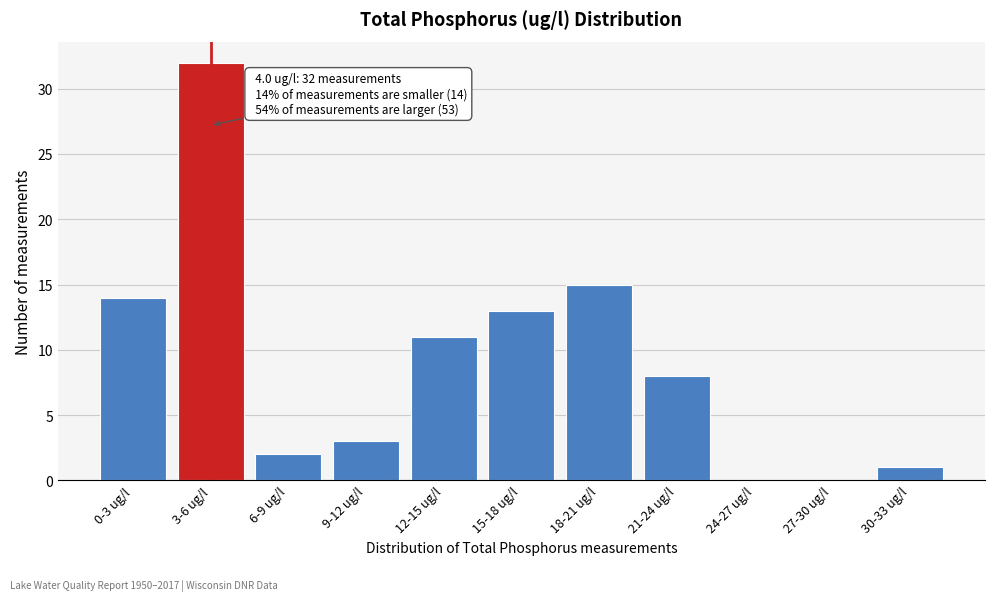

Reading left to right, list all the values displayed in this chart.

0-3 ug/l=14	3-6 ug/l=32	6-9 ug/l=2	9-12 ug/l=3	12-15 ug/l=11	15-18 ug/l=13	18-21 ug/l=15	21-24 ug/l=8	24-27 ug/l=0	27-30 ug/l=0	30-33 ug/l=1